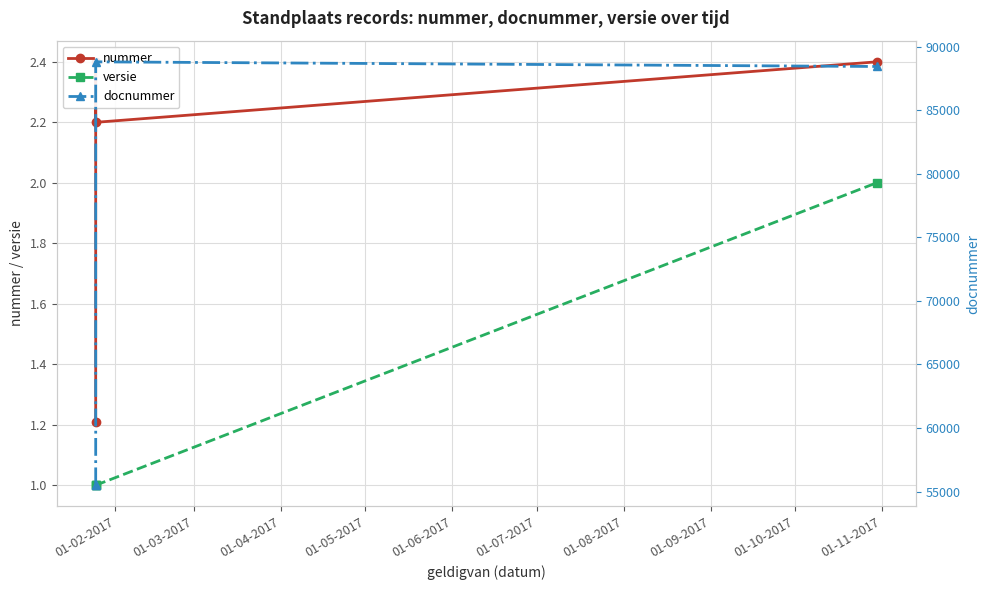

Reading left to right, what are all the values shown in this chart?

nummer: 1.2	2.4	2.2	2.4
versie: 1.0	1.0	1.0	2.0
docnummer: 55500.0	55500.0	88800.0	88434.0